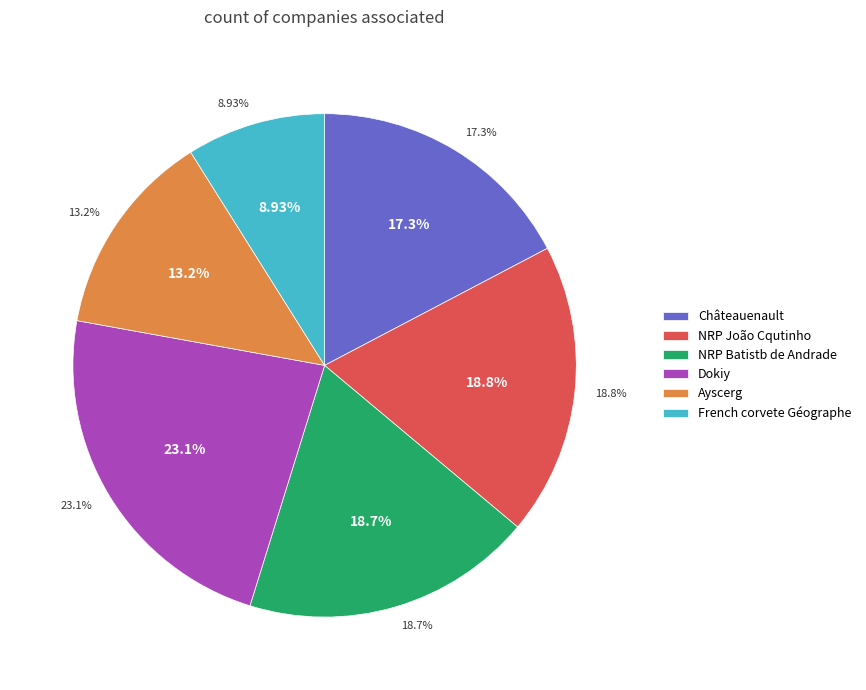

How many slices are in this pie chart?

6